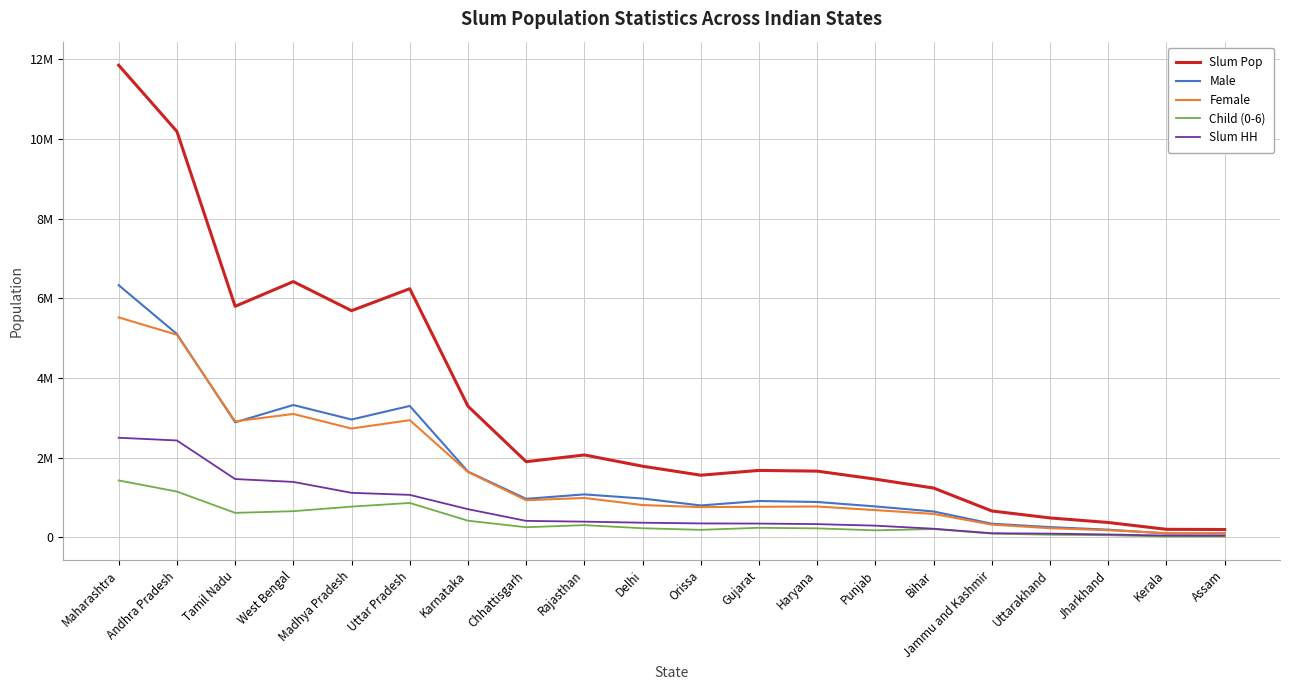

Does the chart have visible grid lines?

Yes